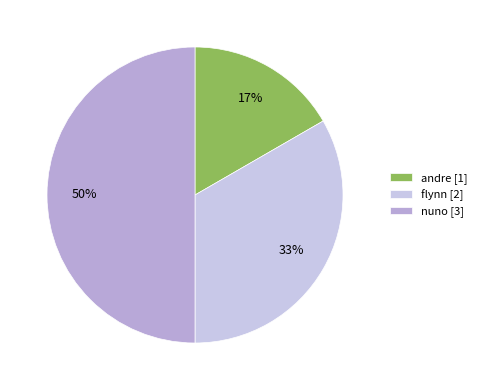

True or false: flynn accounts for 39% of the total.

False